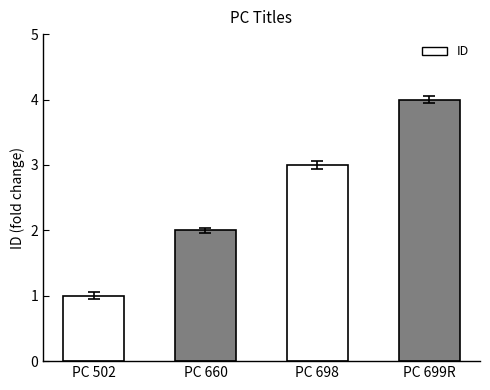

Reading left to right, list all the values displayed in this chart.

PC 502=1	PC 660=2	PC 698=3	PC 699R=4